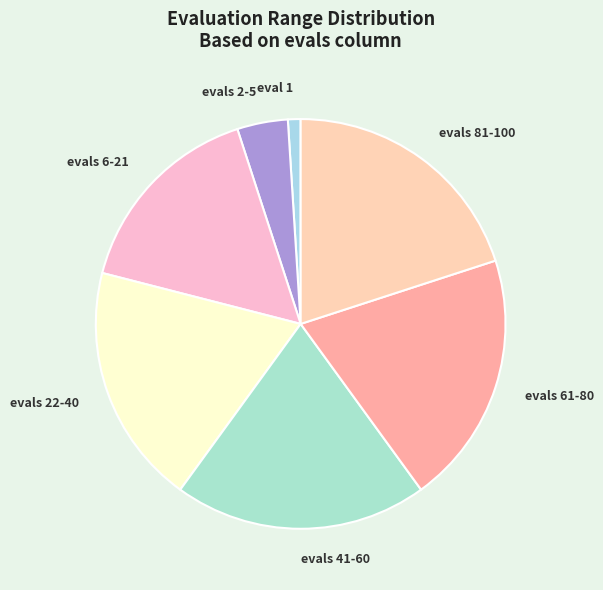

Between evals 61-80 and evals 2-5, which is larger?

evals 61-80